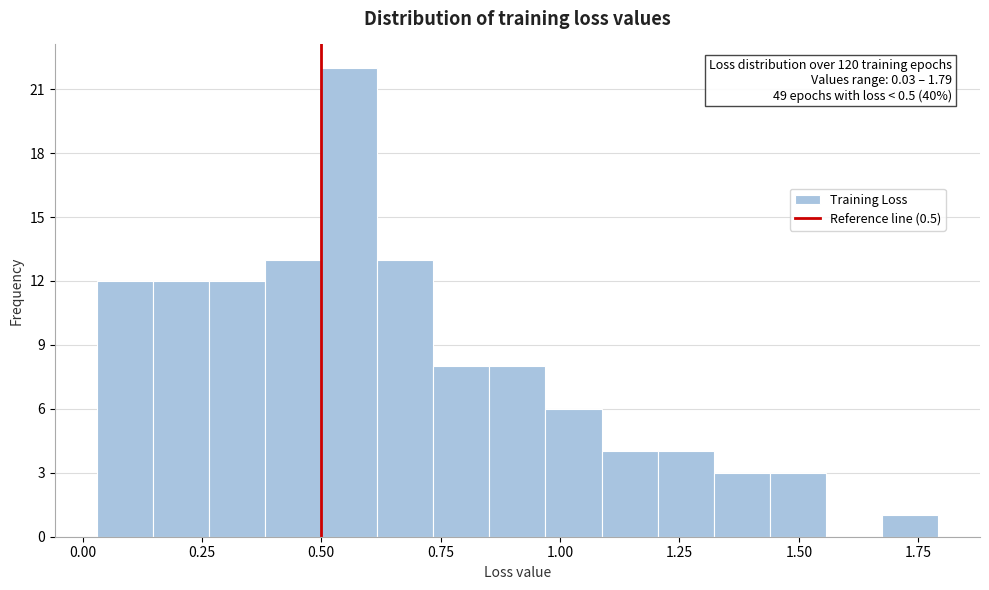

Read against the x-axis, roughly where is the centre of the tallest bar?

0.55